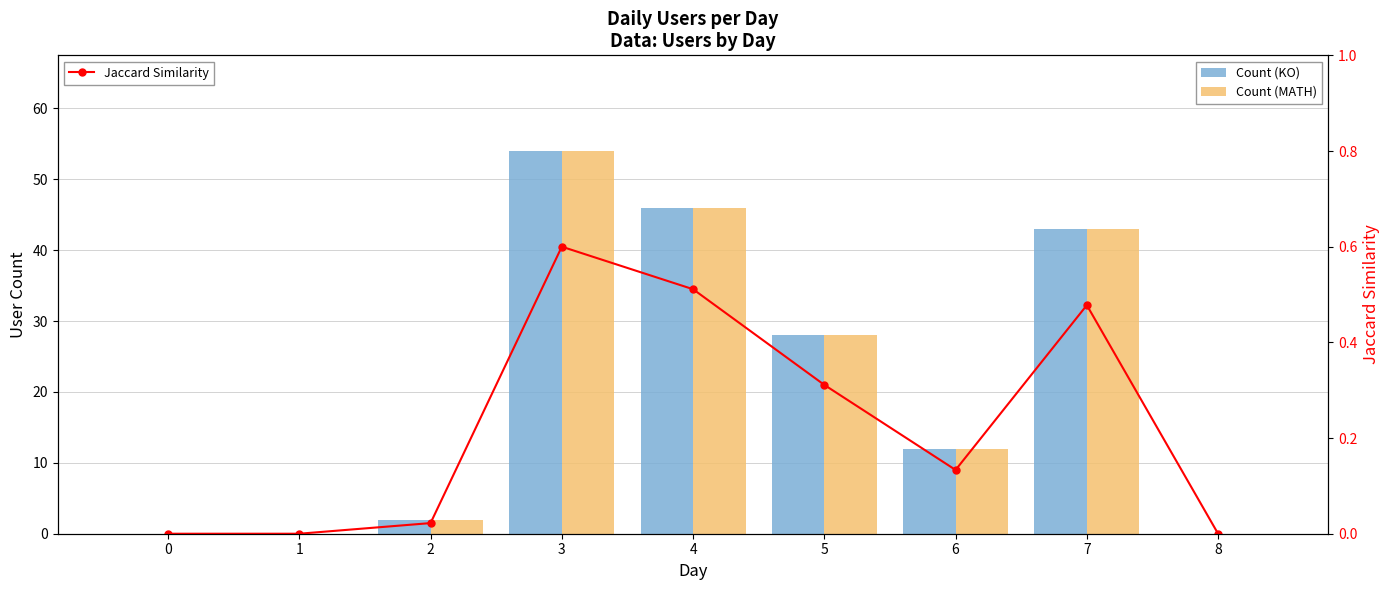

What is the sum of the Count (MATH) values at 4 and 8?

46.0